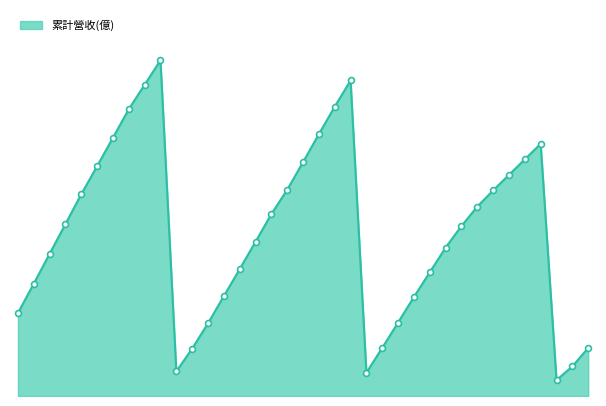

Is this an area chart (filled region under the line)?

Yes